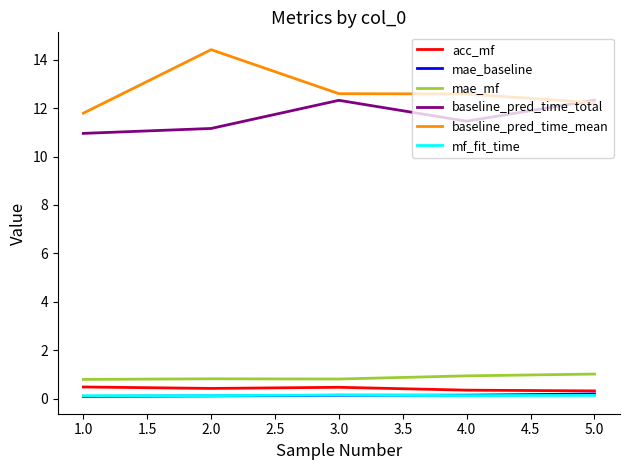

Which category has the highest value across all series?

2.0